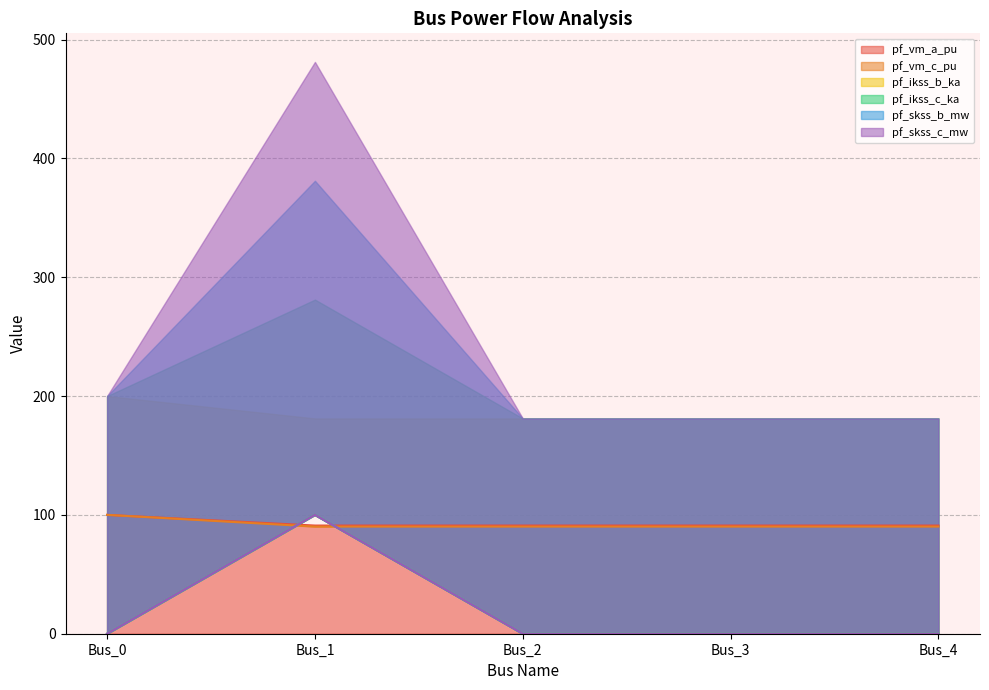

At which category is the sum across all series the highest?

Bus_1